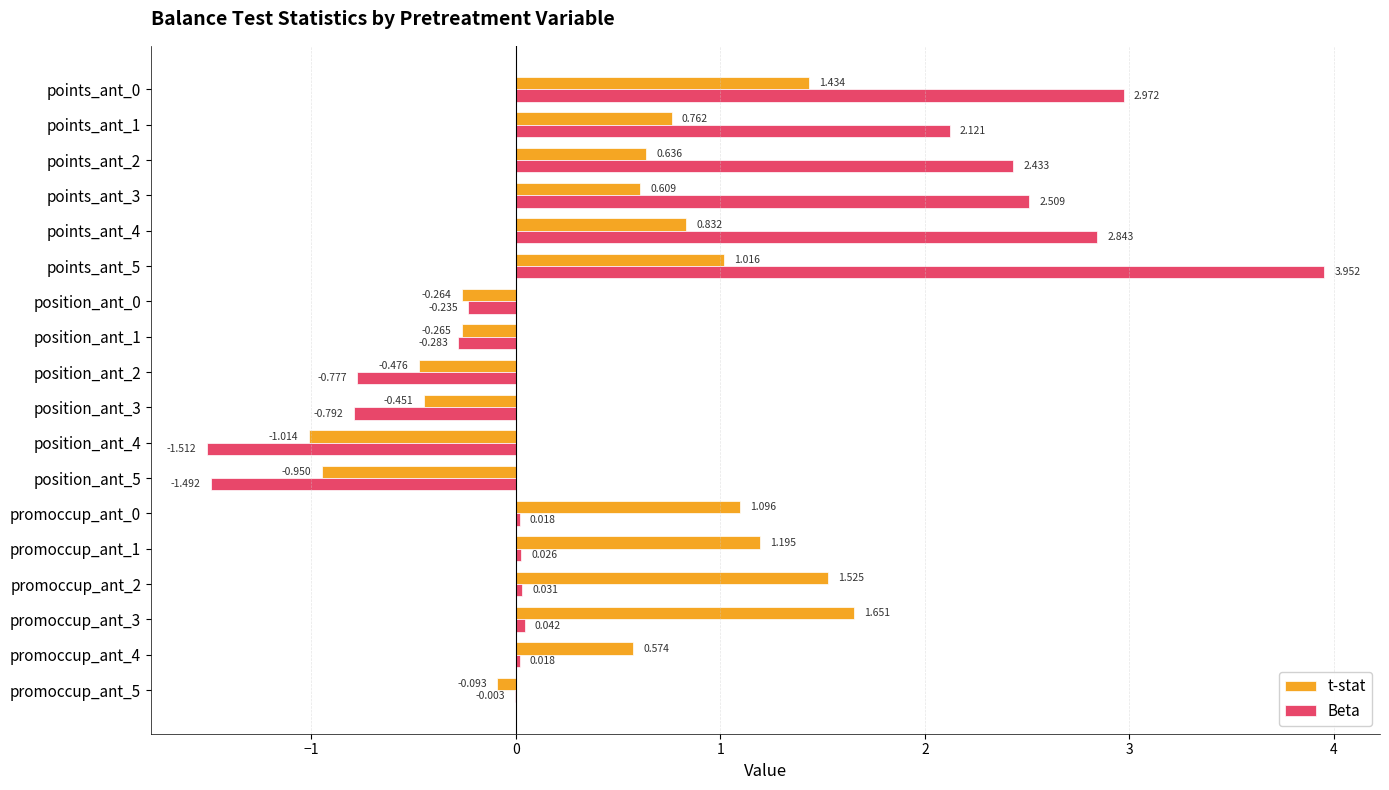

Which series has the largest total across all categories?

Beta